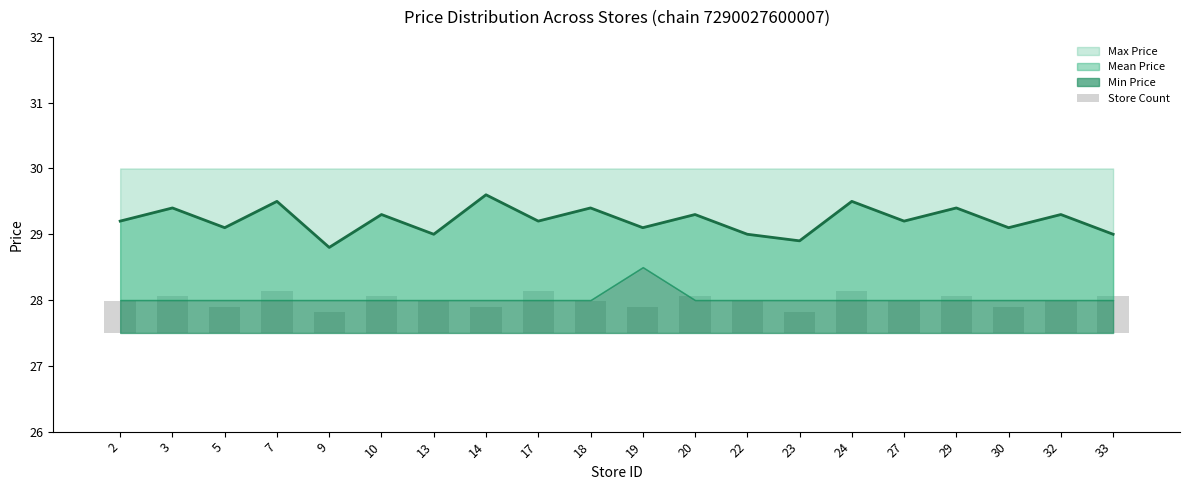

What is the value of the 3rd bar from the left?

0.4